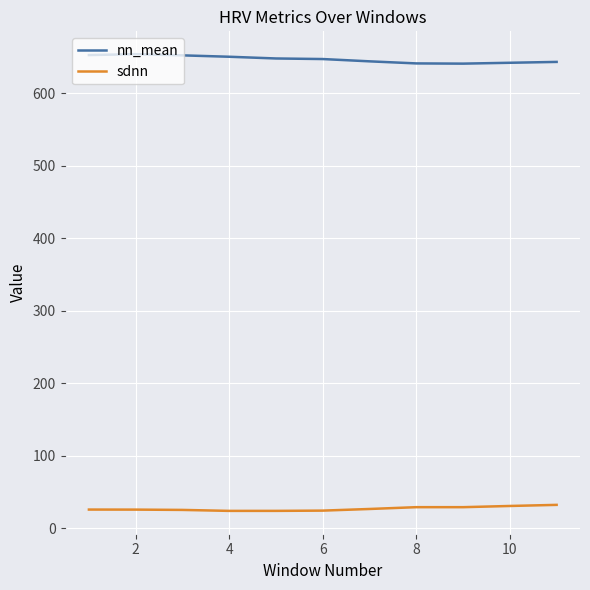

What is the minimum value for sdnn?

24.1